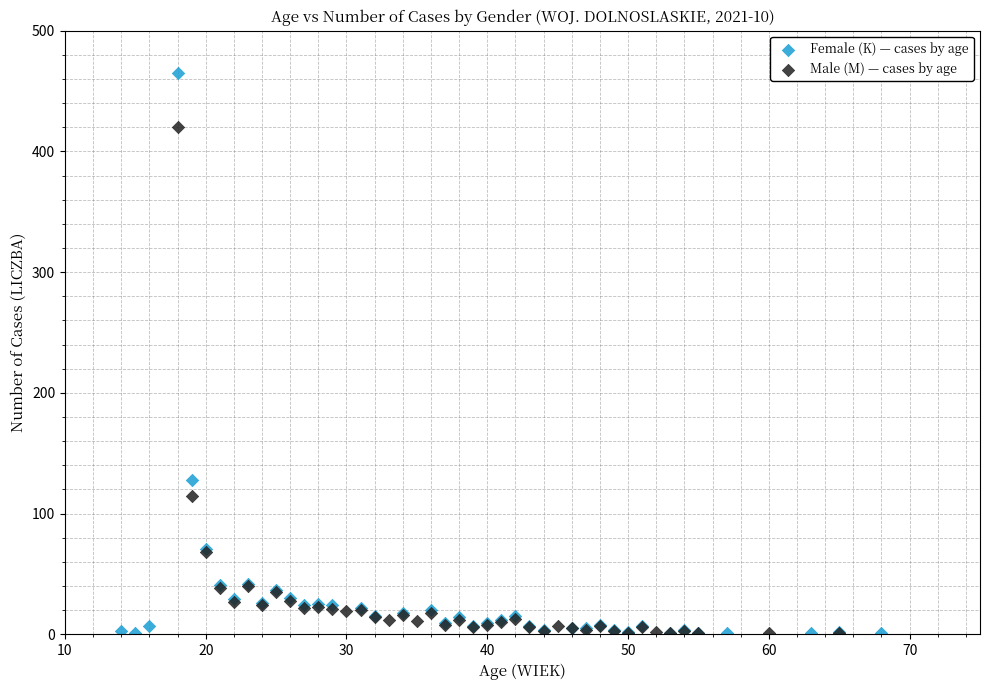

Which series contains the highest Y value?

Female (K) — cases by age